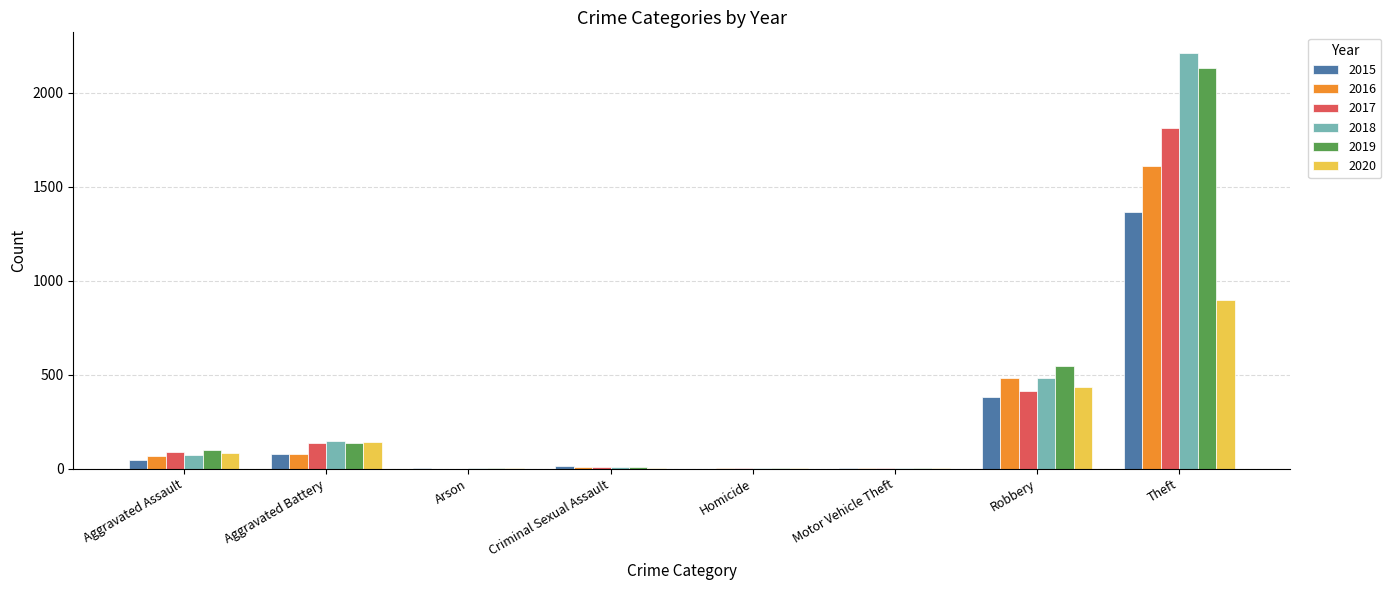

What is the maximum value shown in the chart?

2212